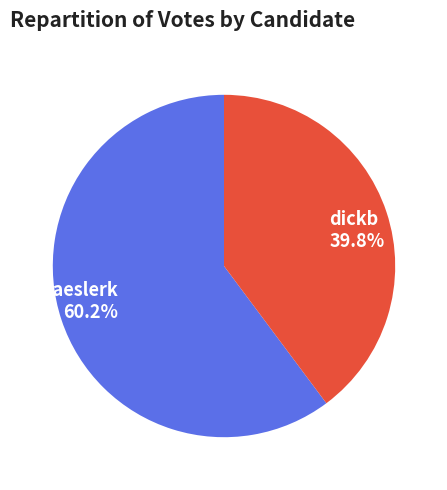

True or false: dickb accounts for 33% of the total.

False